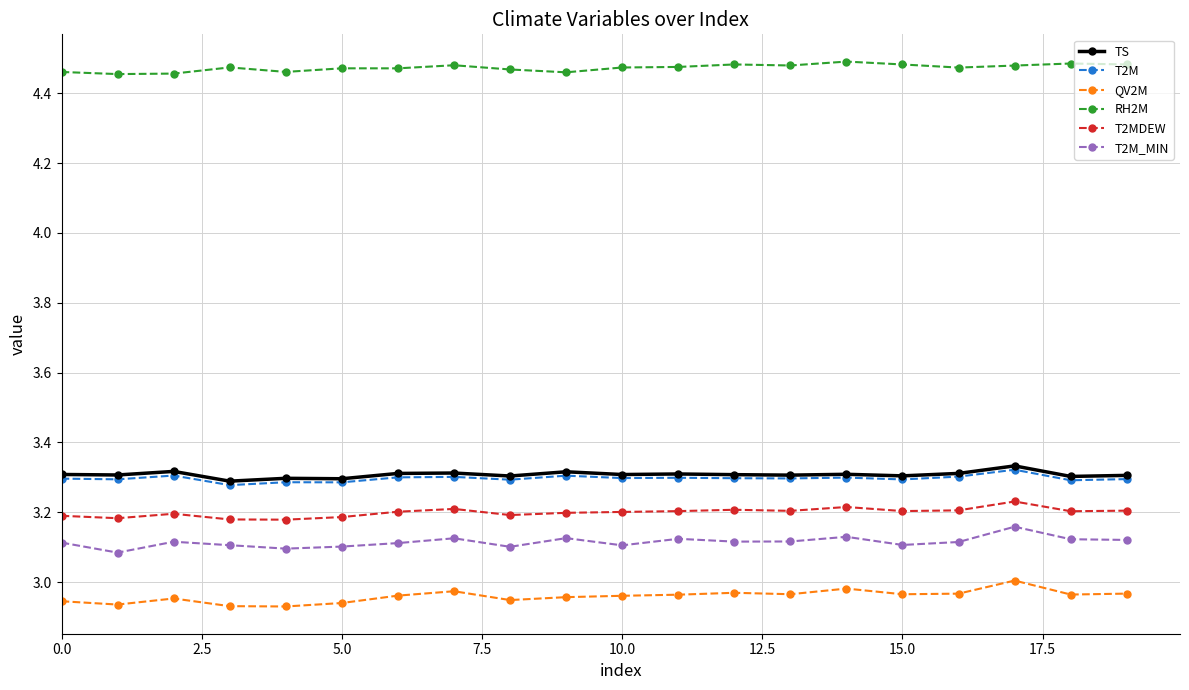

What are all the series names shown in the legend?

TS, T2M, QV2M, RH2M, T2MDEW, T2M_MIN